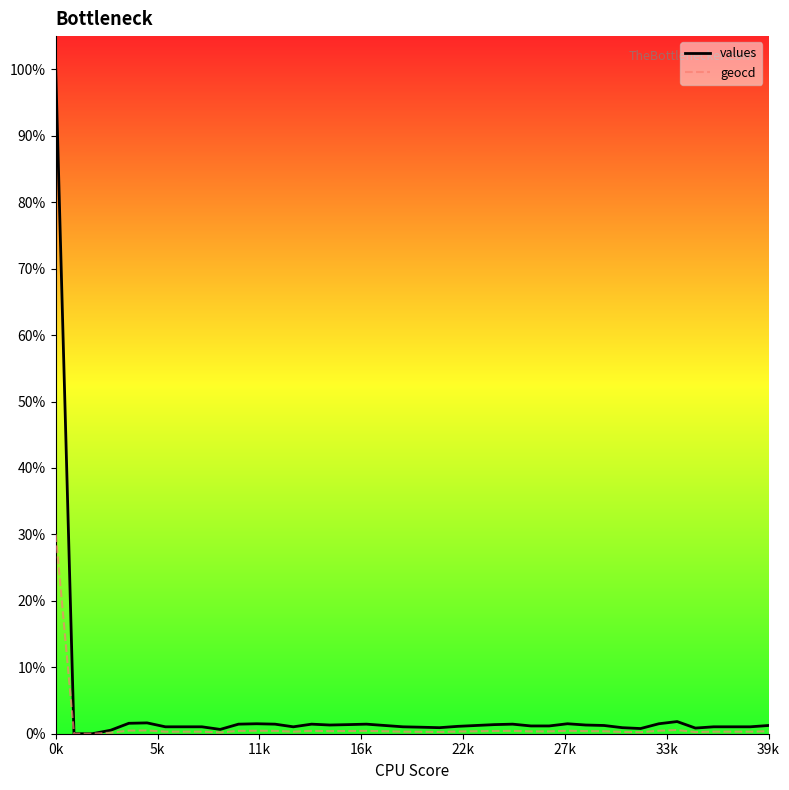

List the series in order of their peak value, lowest first.

geocd, values